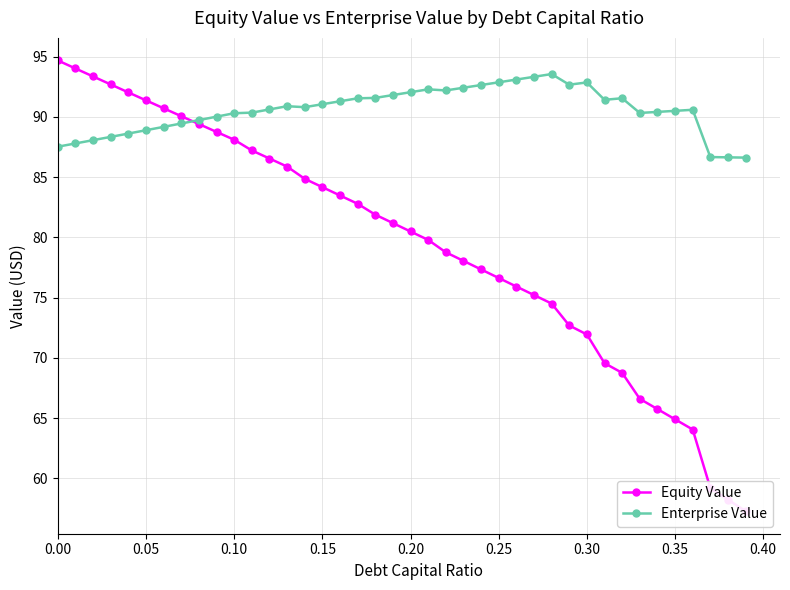

Which series has the largest range (max minus min)?

Equity Value